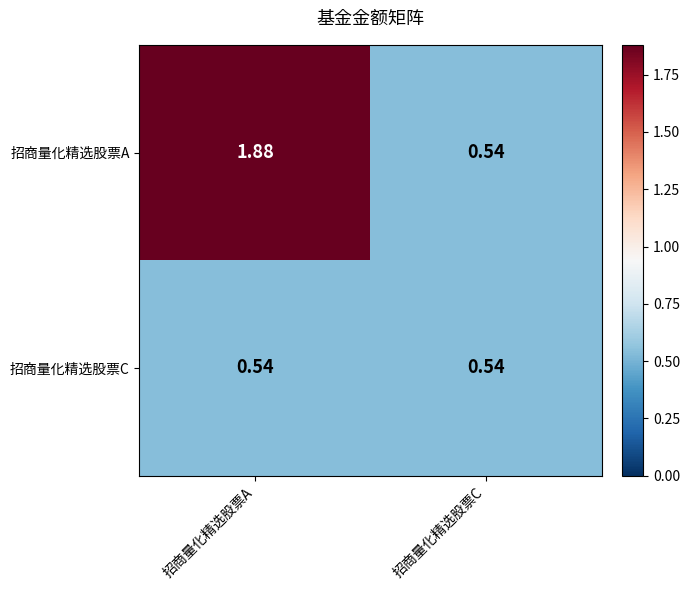

List the series in order of their peak value, lowest first.

招商量化精选股票C, 招商量化精选股票A